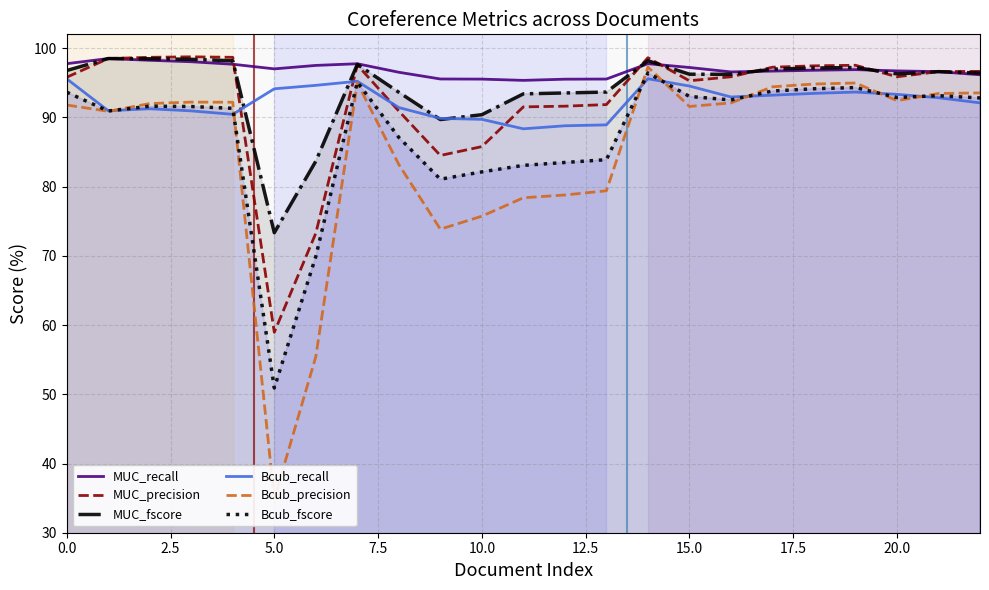

What is the minimum value for MUC_fscore?

73.3